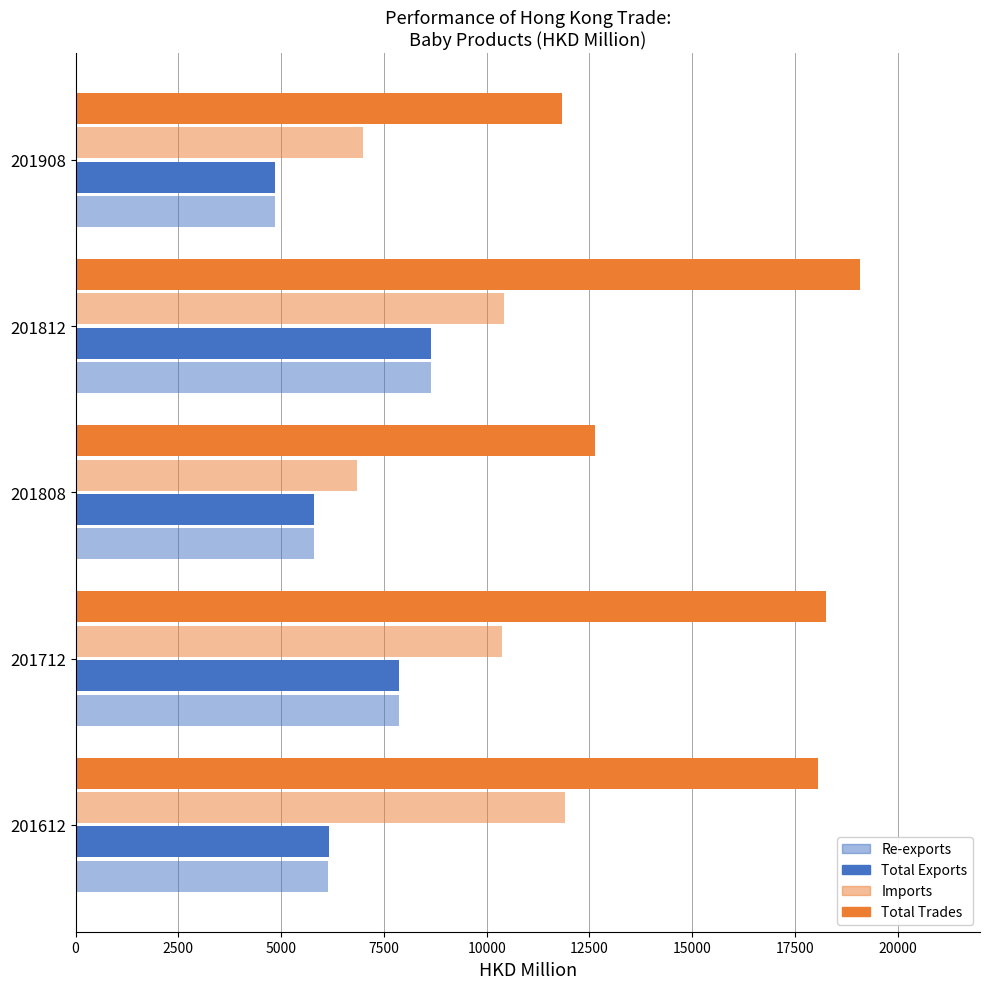

What is the maximum value for Total Exports?

8651.9